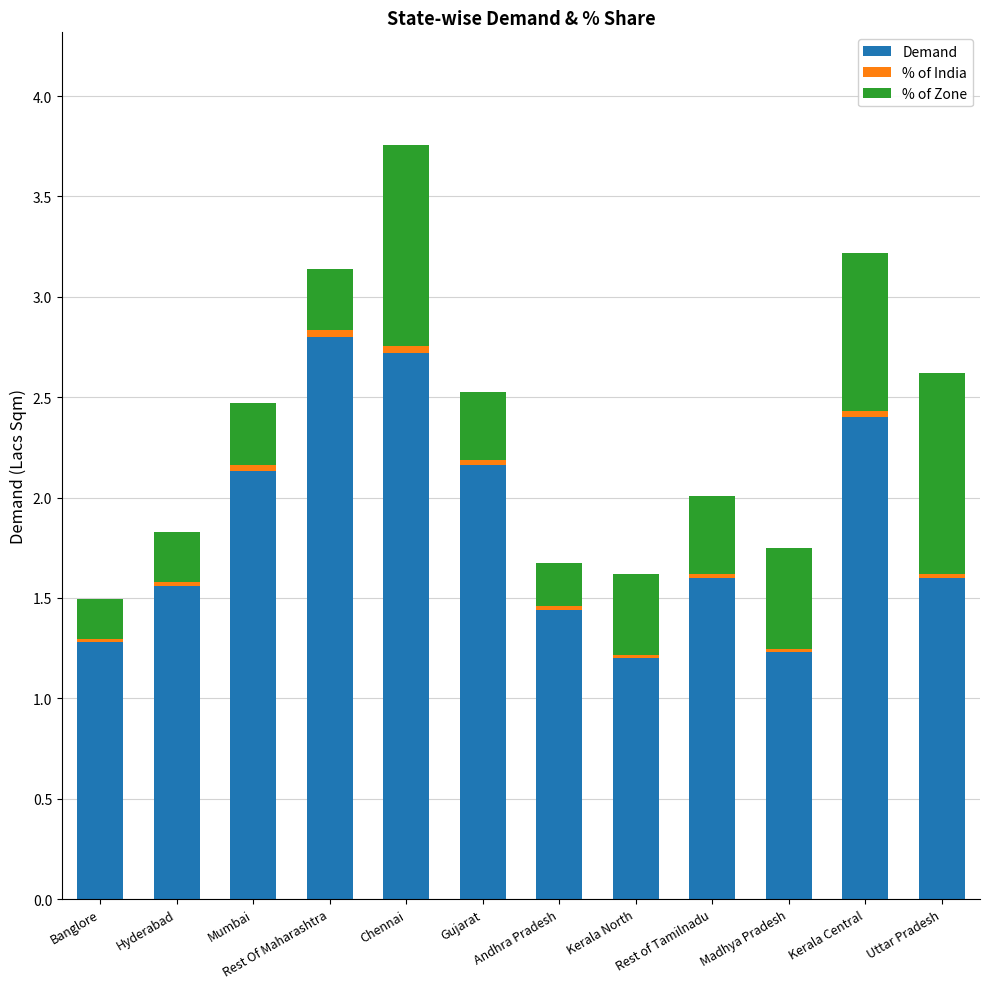

Is it true that Demand equals 4.2 at Kerala Central?

False